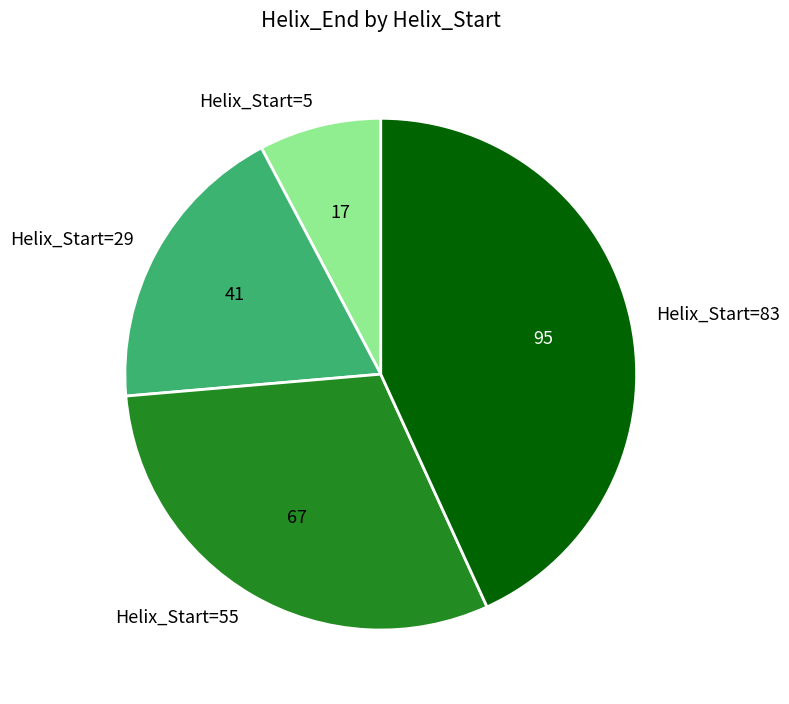

Does Helix_Start=5 represent more than half of the total?

No